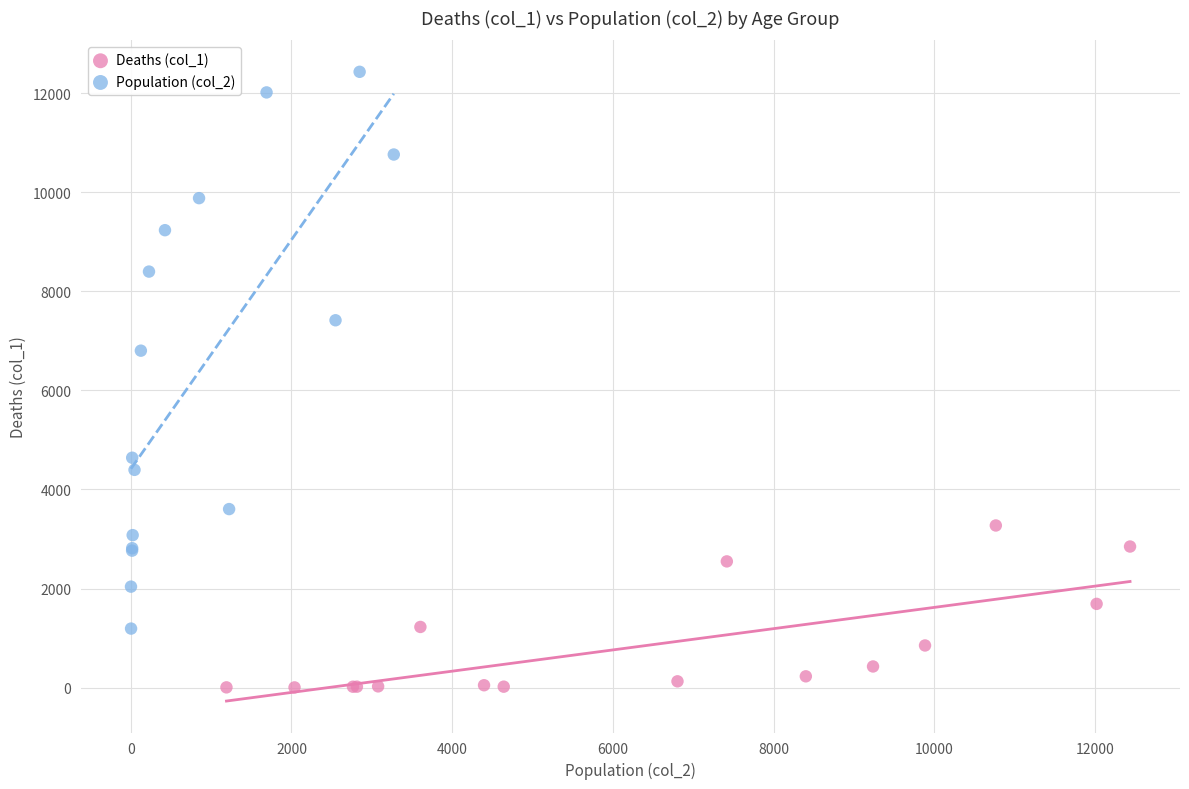

Which series reaches the minimum Y coordinate?

Deaths (col_1)